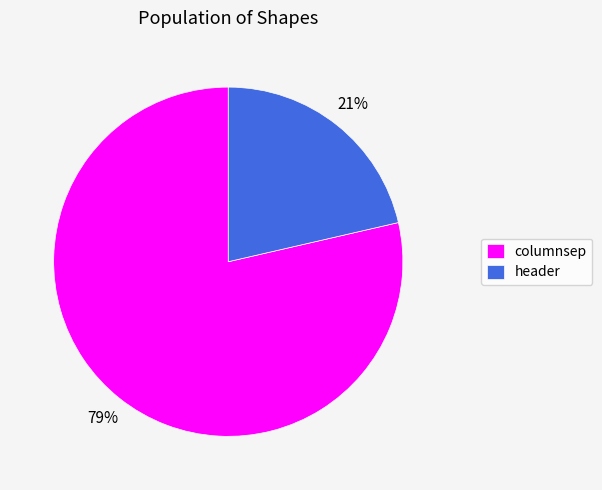

Which category has the biggest portion of the pie?

columnsep